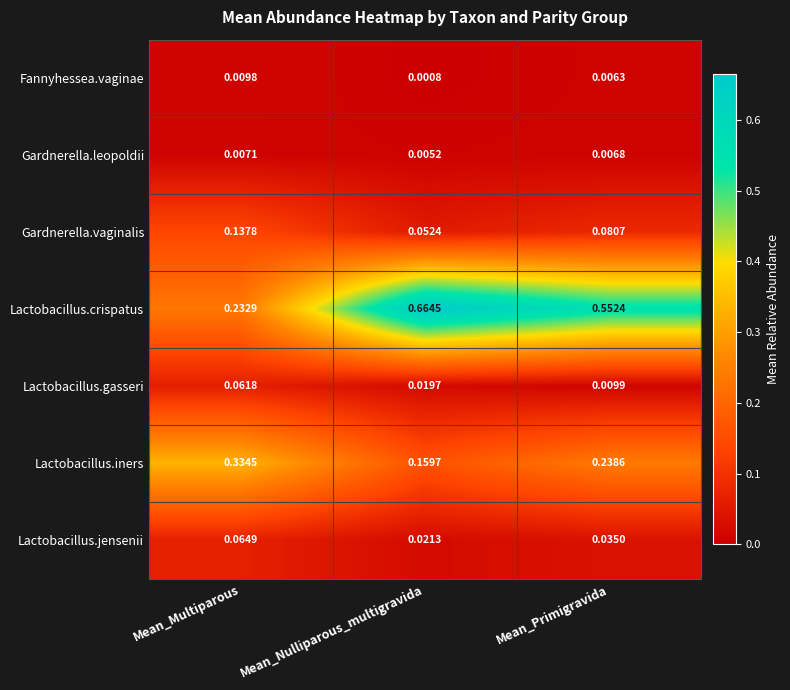

Which series has the largest range (max minus min)?

Lactobacillus.crispatus